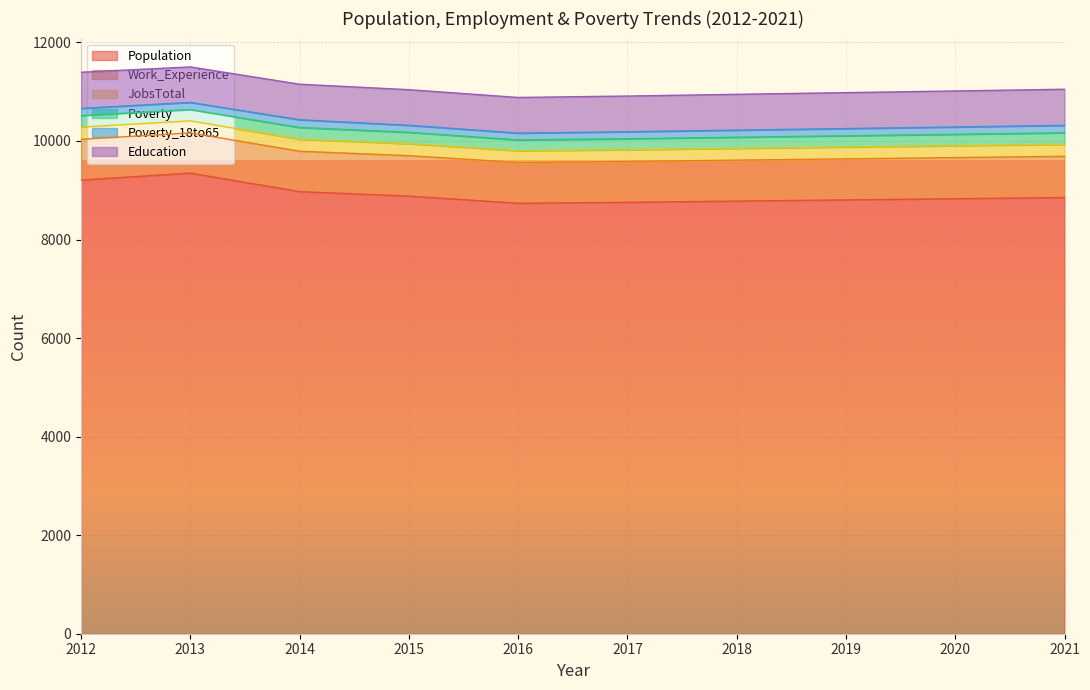

What is the value of the Education point at the 7th from the left?

727